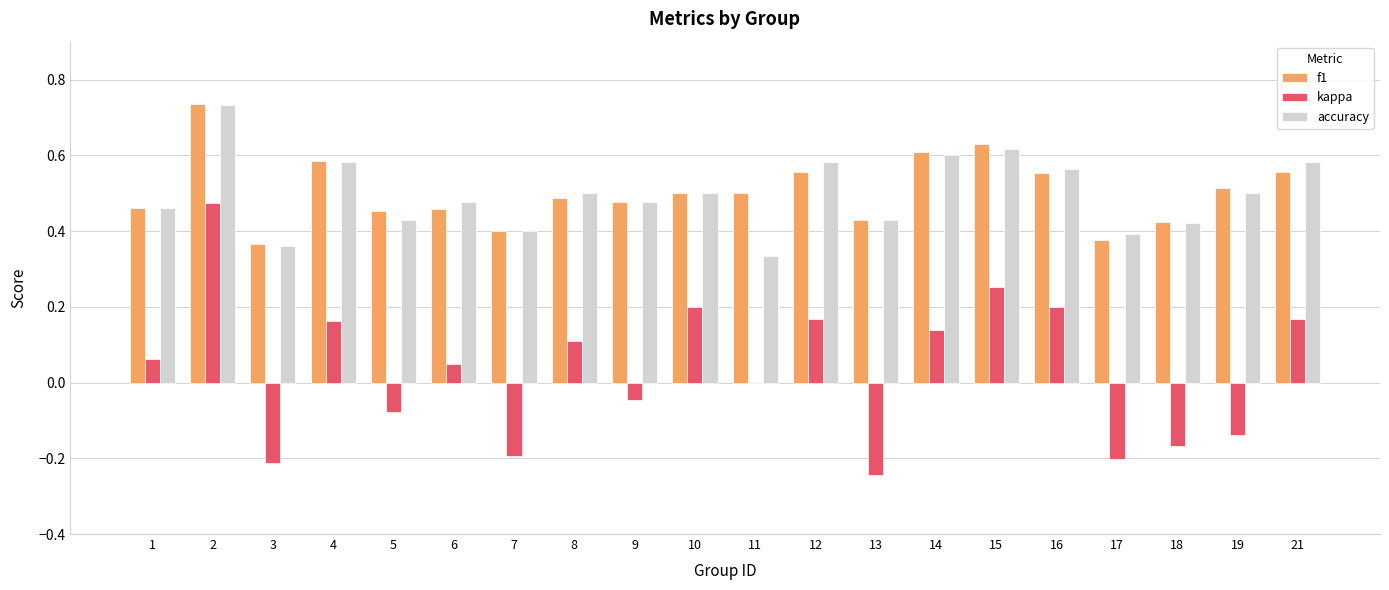

Are the bars grouped side by side (vs. stacked)?

Yes